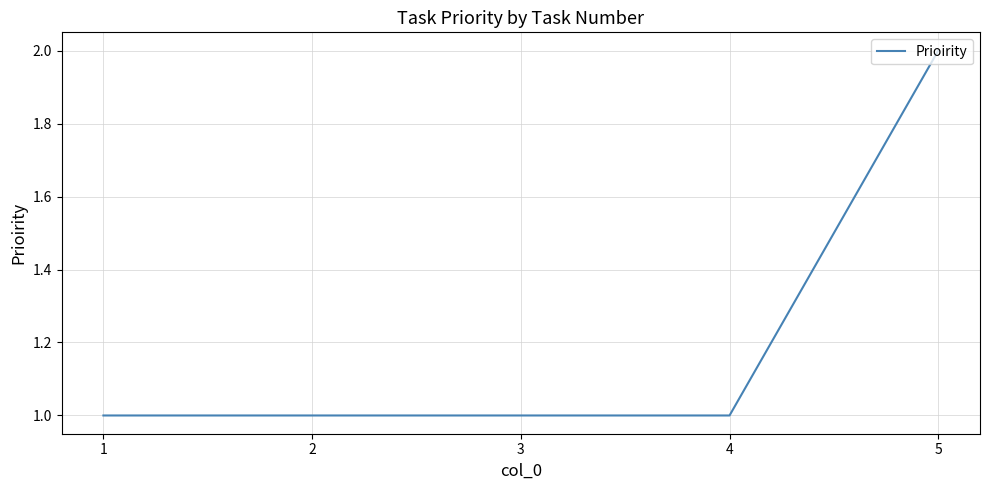

Reading right to left, extract all data points from this chart.

2	1	1	1	1